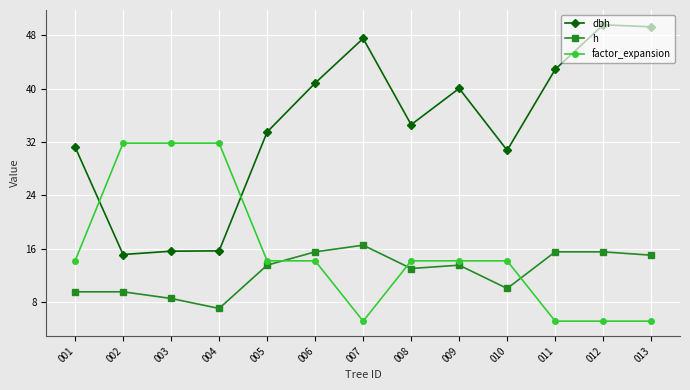

Is the value of h at 003 greater than the value of factor_expansion at 003?

No